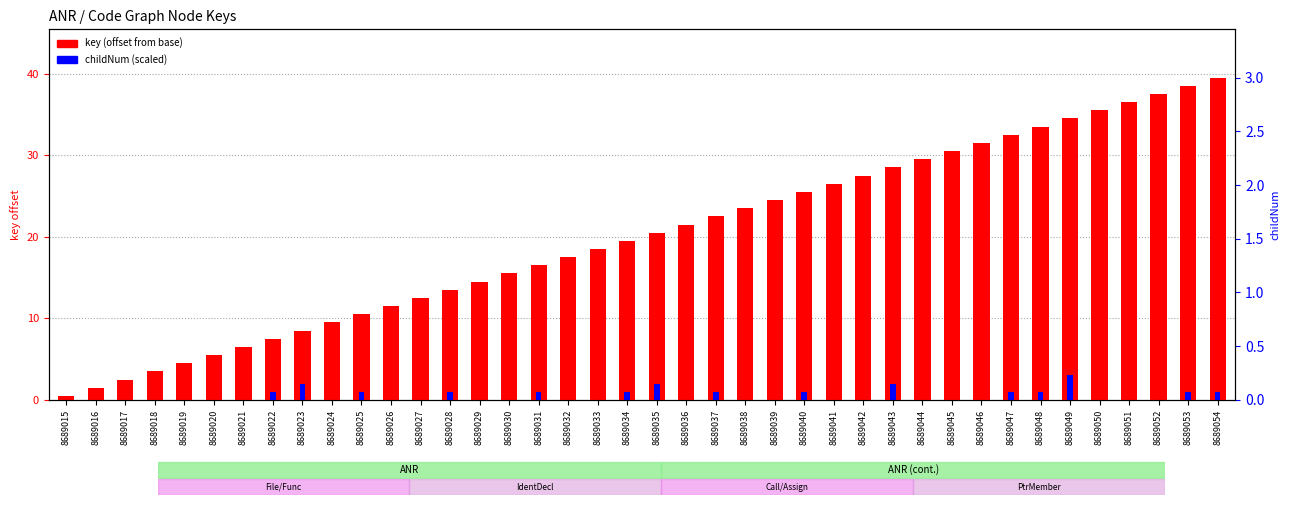

Reading left to right, transcribe all the data shown in this chart.

key (offset from base): 0.5	1.5	2.5	3.5	4.5	5.5	6.5	7.5	8.5	9.5	10.5	11.5	12.5	13.5	14.5	15.5	16.5	17.5	18.5	19.5	20.5	21.5	22.5	23.5	24.5	25.5	26.5	27.5	28.5	29.5	30.5	31.5	32.5	33.5	34.5	35.5	36.5	37.5	38.5	39.5
childNum (scaled): 0.0	0.0	0.0	0.0	0.0	0.0	0.0	1.0	2.0	0.0	1.0	0.0	0.0	1.0	0.0	0.0	1.0	0.0	0.0	1.0	2.0	0.0	1.0	0.0	0.0	1.0	0.0	0.0	2.0	0.0	0.0	0.0	1.0	1.0	3.0	0.0	0.0	0.0	1.0	1.0